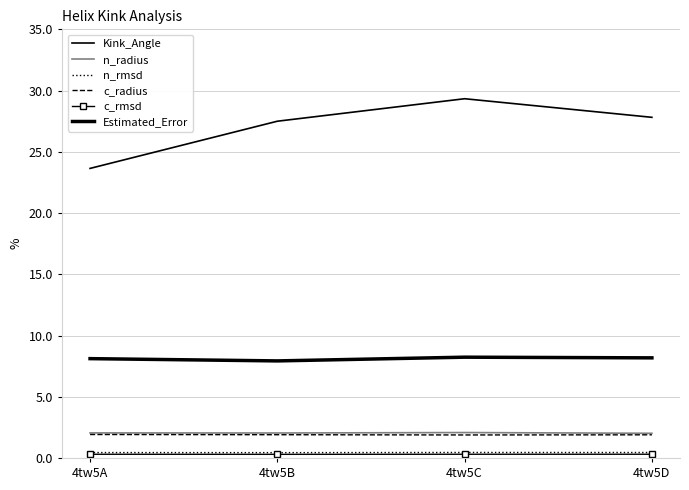

Count the c_radius values in the range 1 to 2.

4